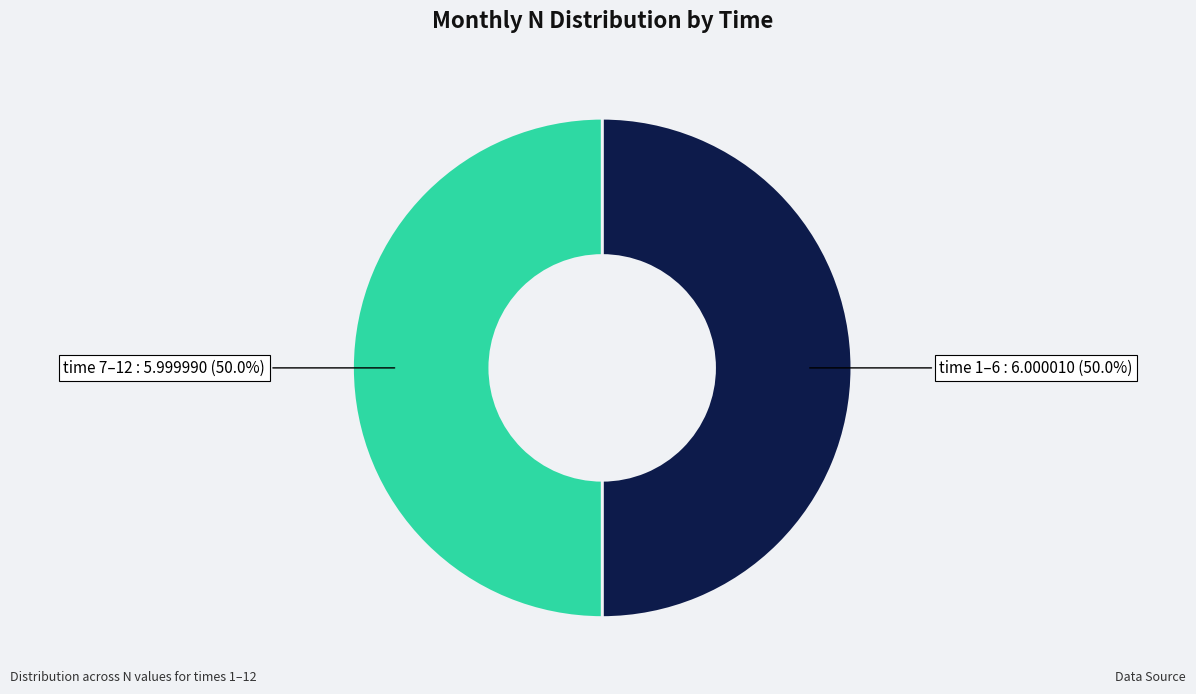

How much of the chart is everything except time 7–12?

50.0%